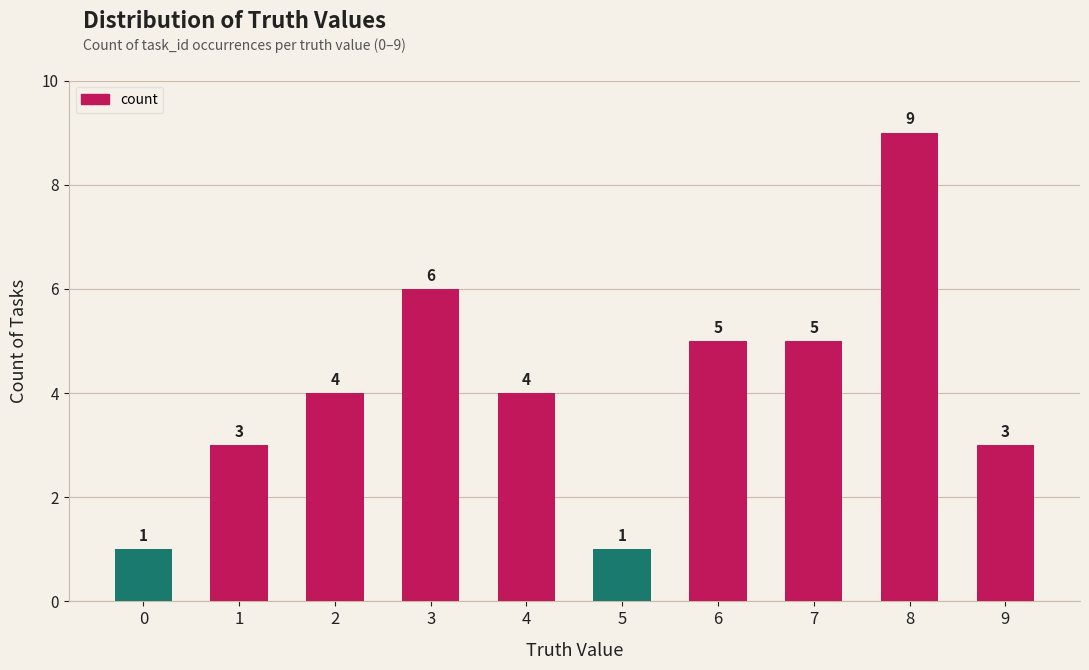

The chart shows a value of 6 at 3. True or false?

True